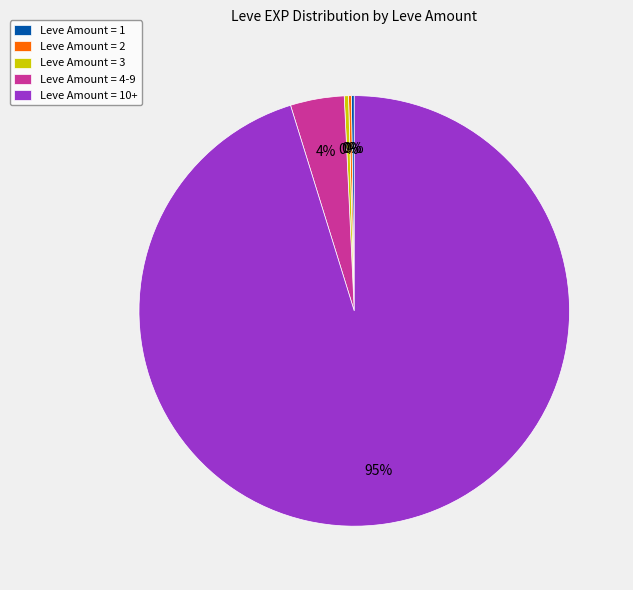

To the nearest percent, what is the difference between the Leve Amount = 4-9 and Leve Amount = 3 slice percentages?

4%